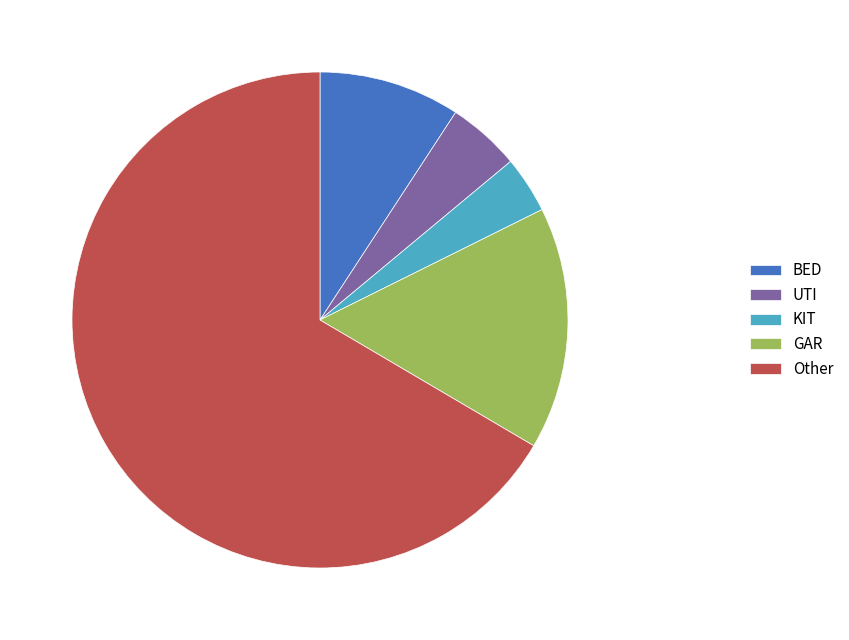

Combined, do GAR and Other account for over 50%?

Yes